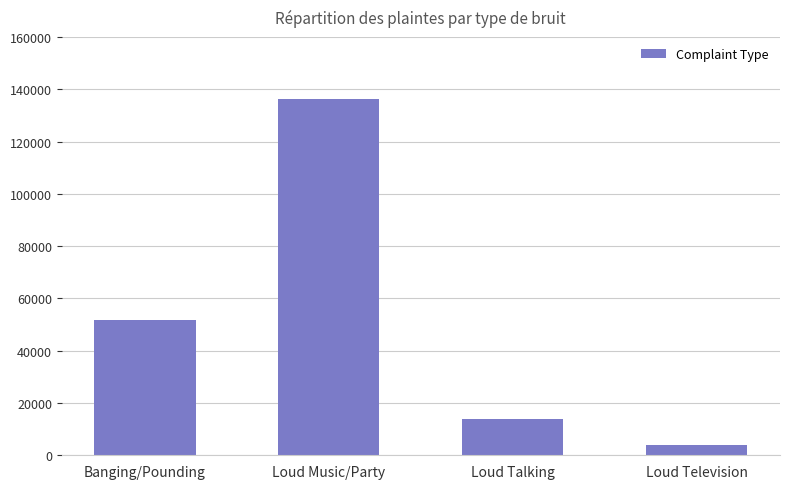

What is the difference between the second highest and second lowest values?

37910